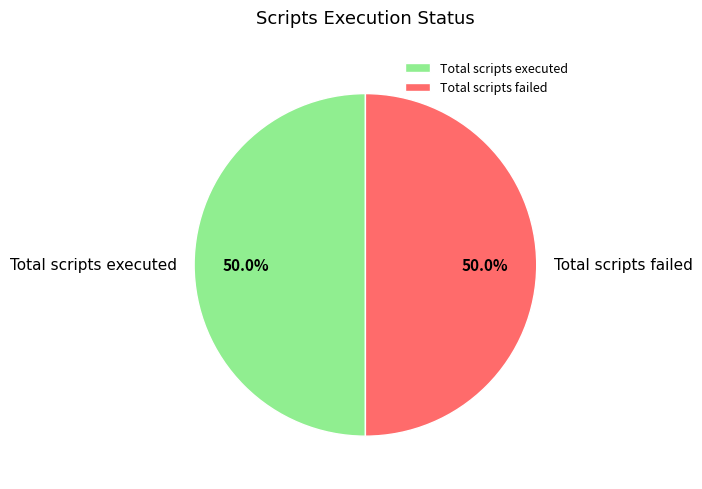

What is the ratio of the value at Total scripts failed to the value at Total scripts executed?

1.0